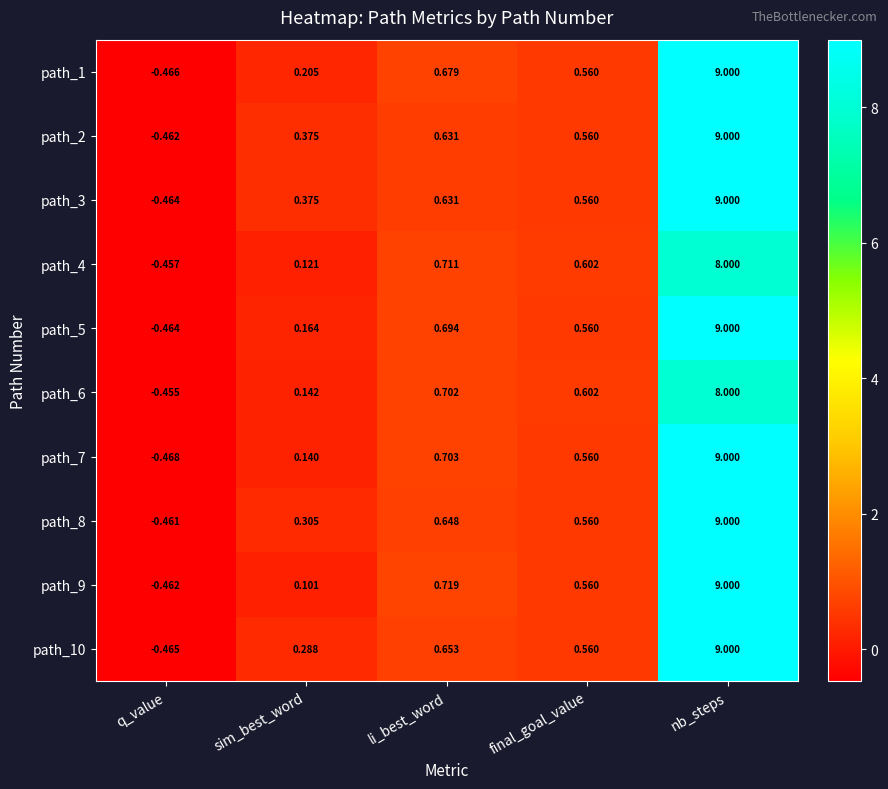

Which label corresponds to the smallest value in the chart?

q_value